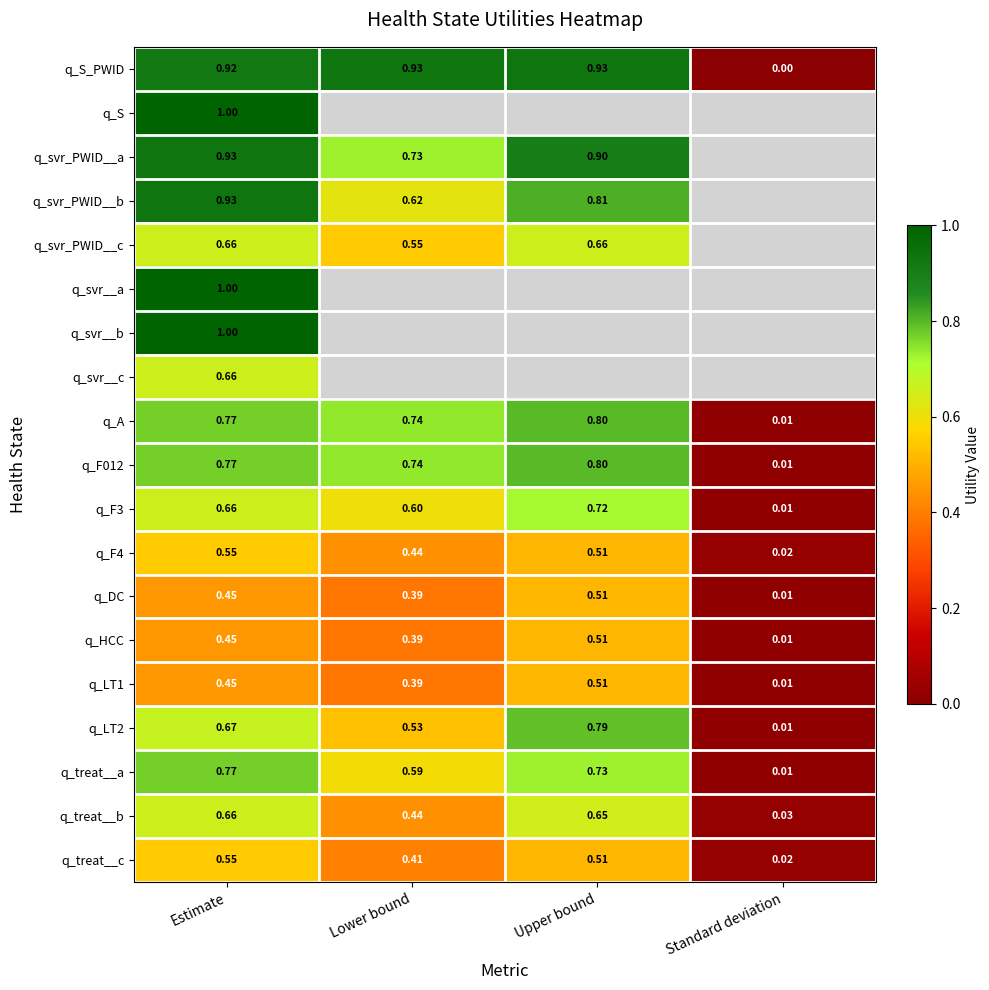

At which label does q_F4 reach its minimum?

Standard deviation